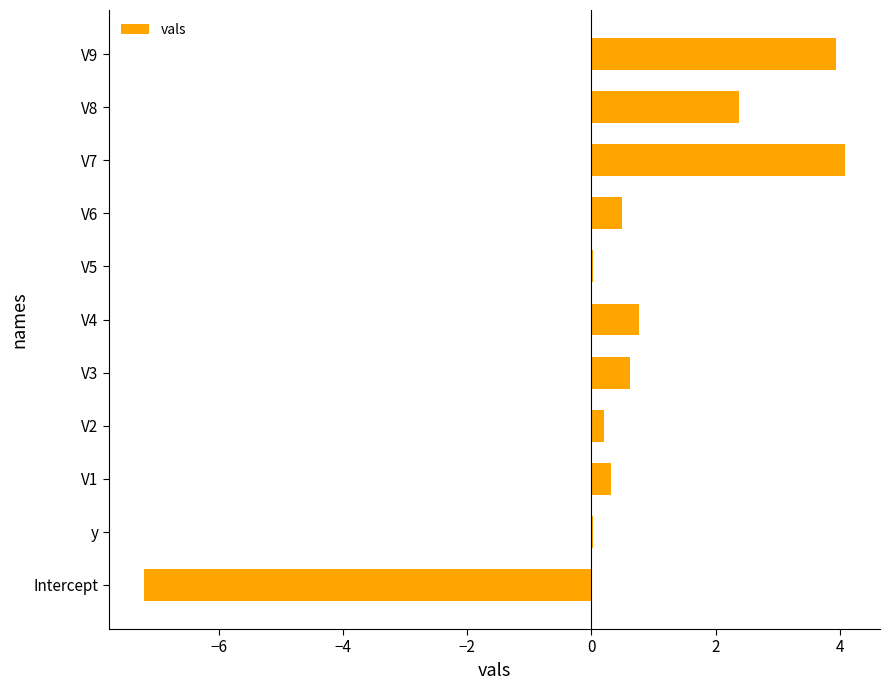

What is the approximate value at Intercept?

-7.2